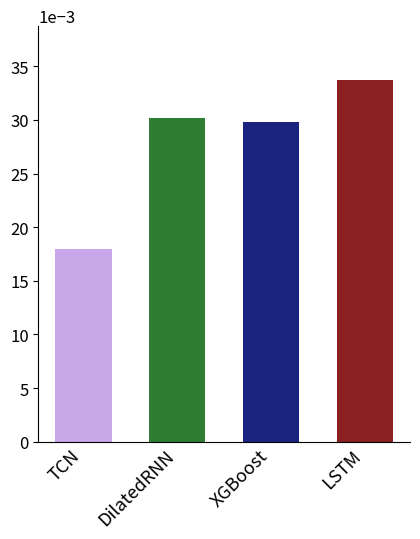

The value at XGBoost is 0.1. True or false?

False